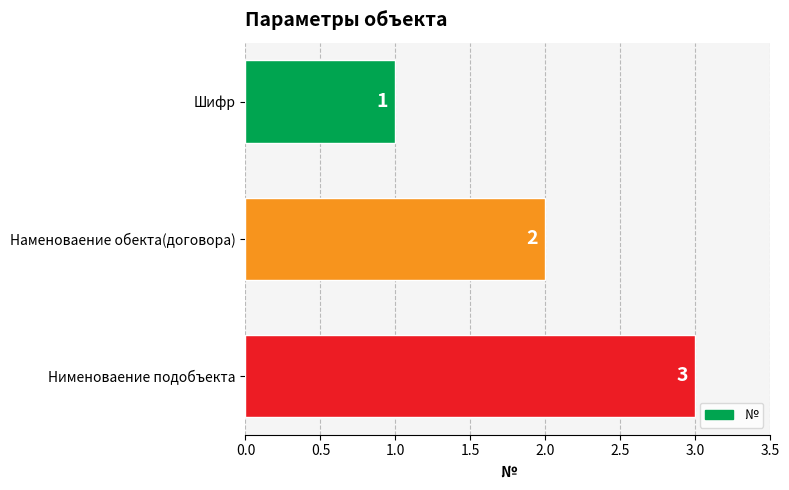

What is the difference between the second highest and minimum values?

1